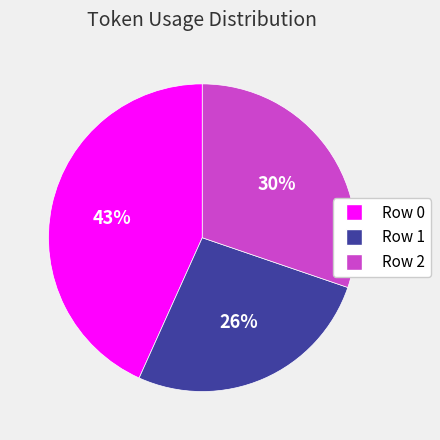

Is the sum of Row 1 and Row 2 greater than half?

Yes